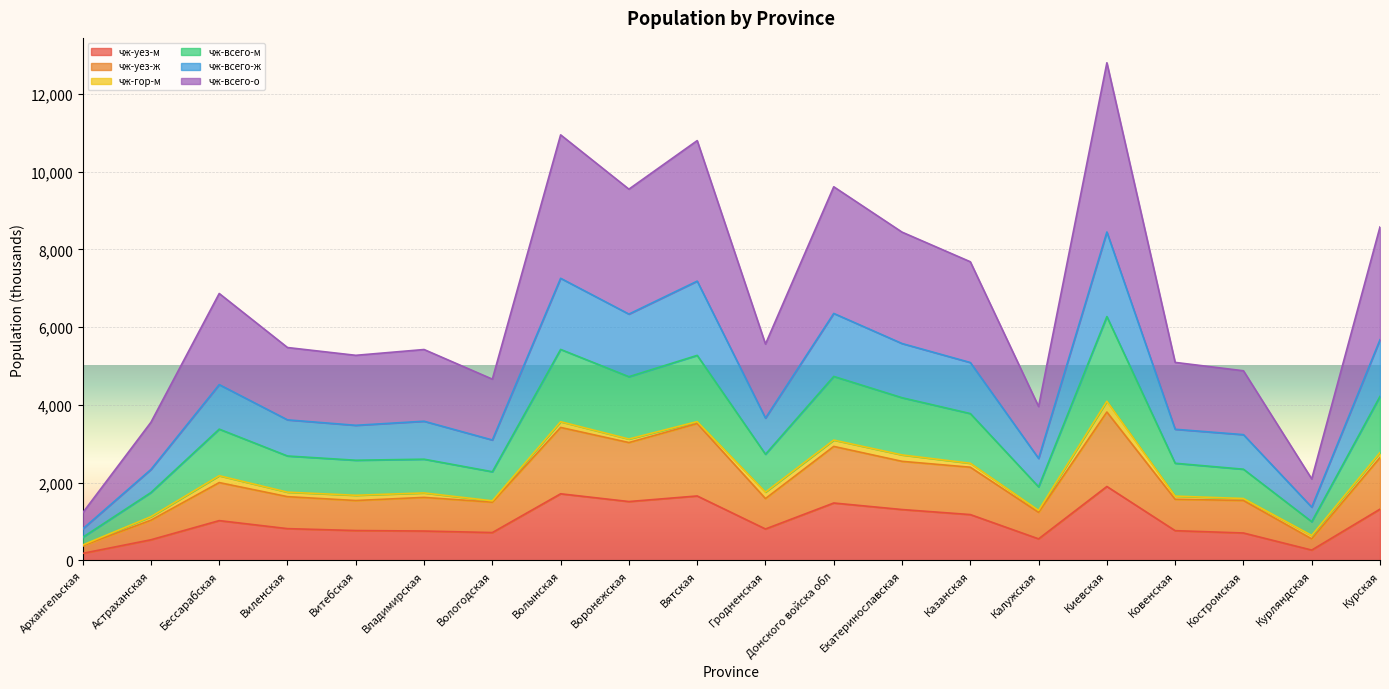

True or false: чж-всего-м has more than 2 points higher than both neighbors.

True